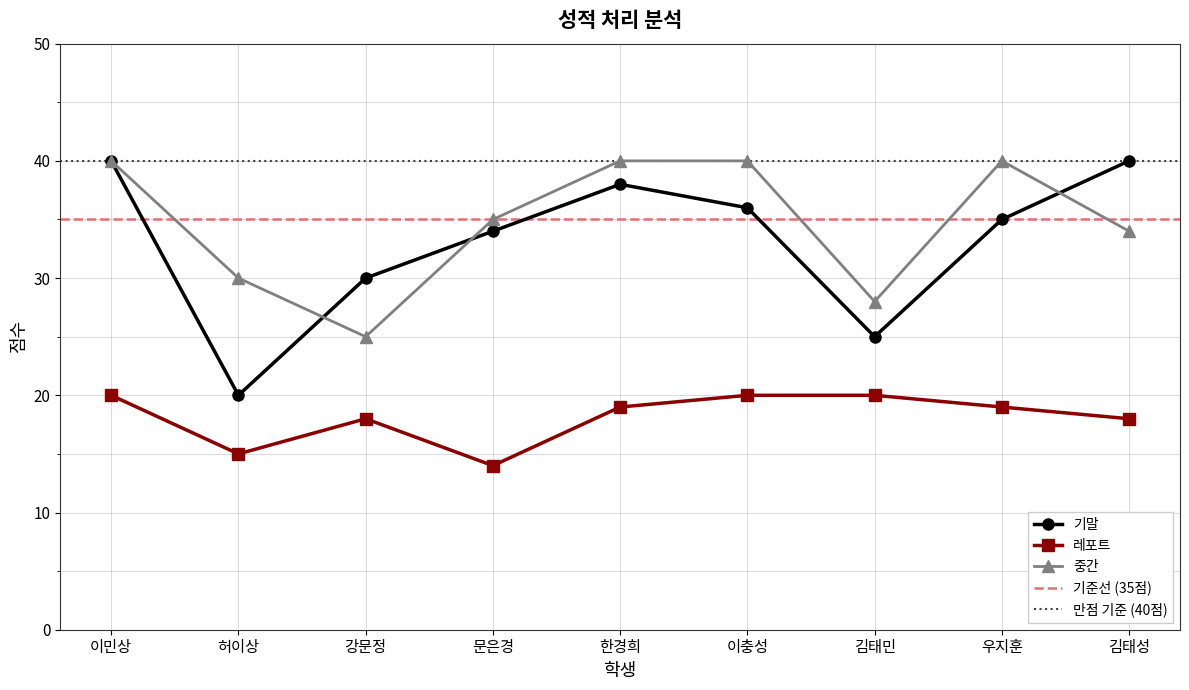

What is the greatest value displayed?

40